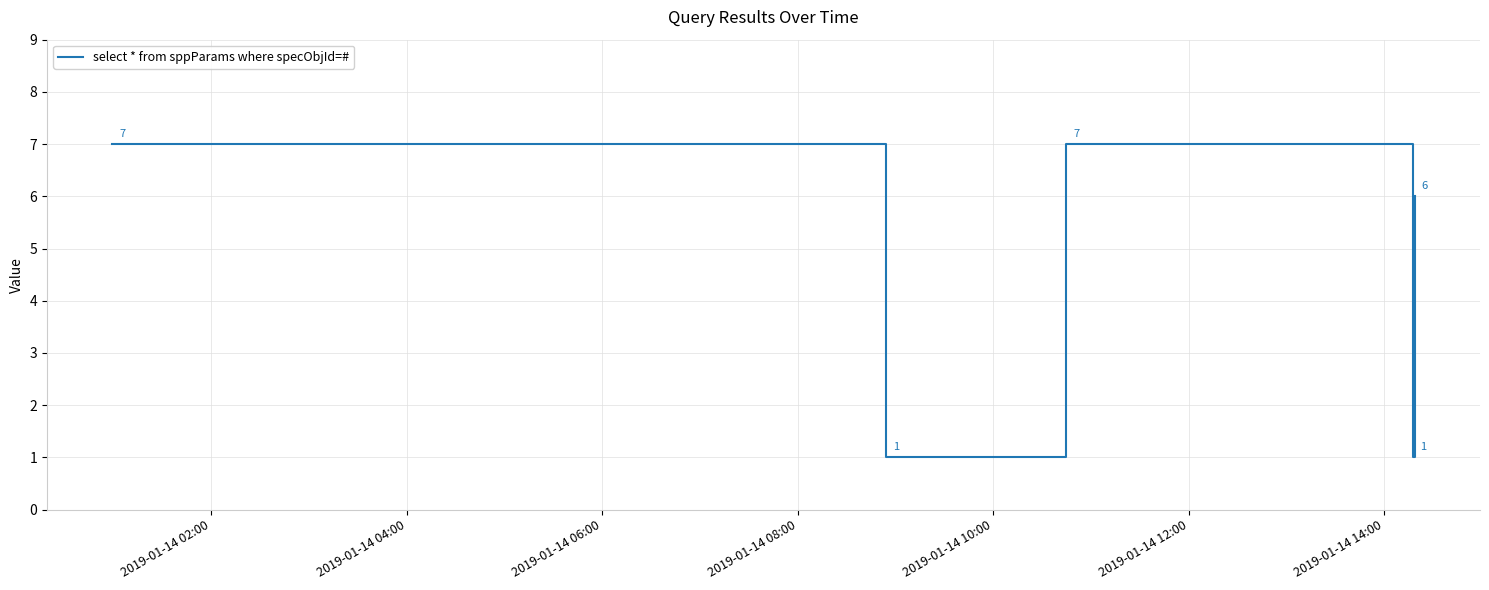

What is the greatest value displayed?

7